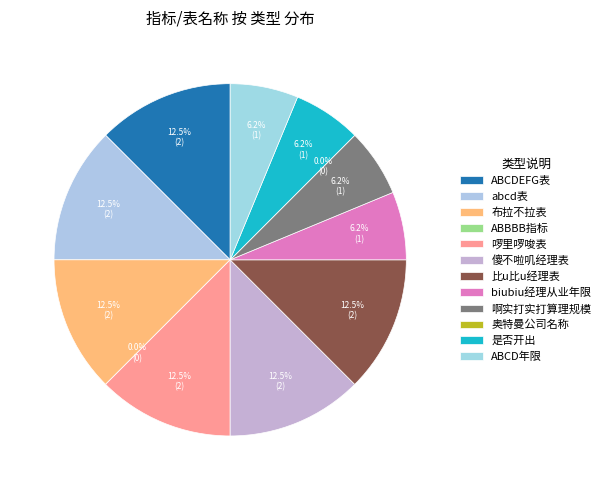

Does any single category account for the majority?

No